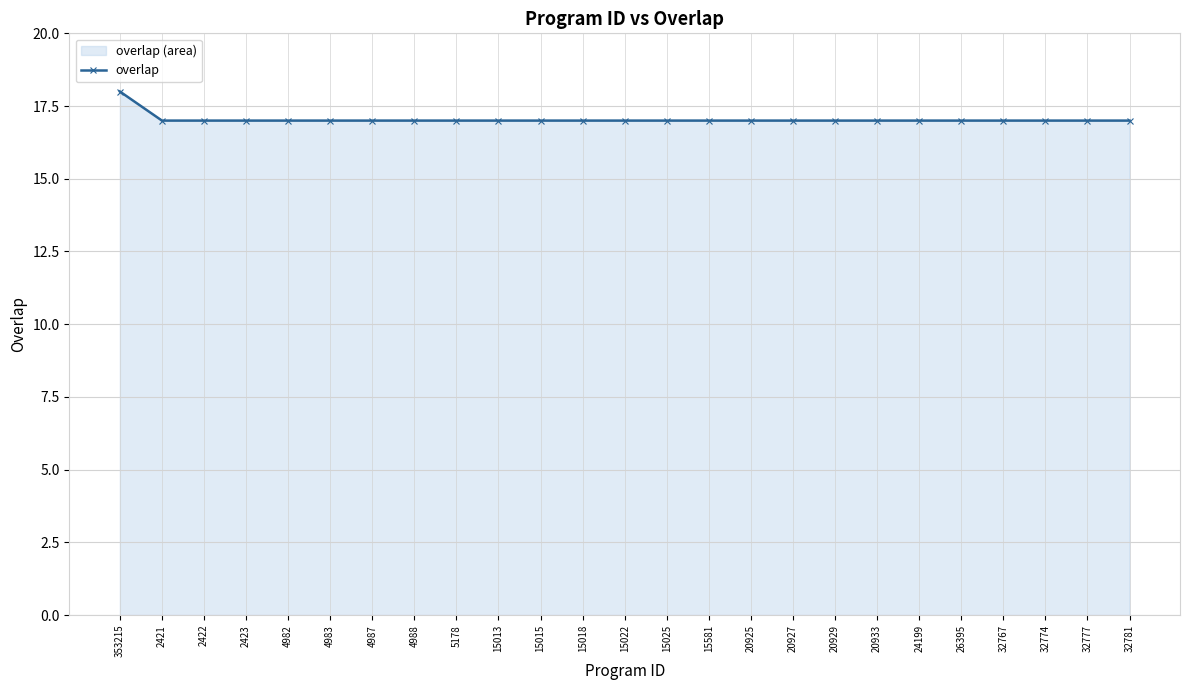

Is it true that the value at 15013 is 31?

False